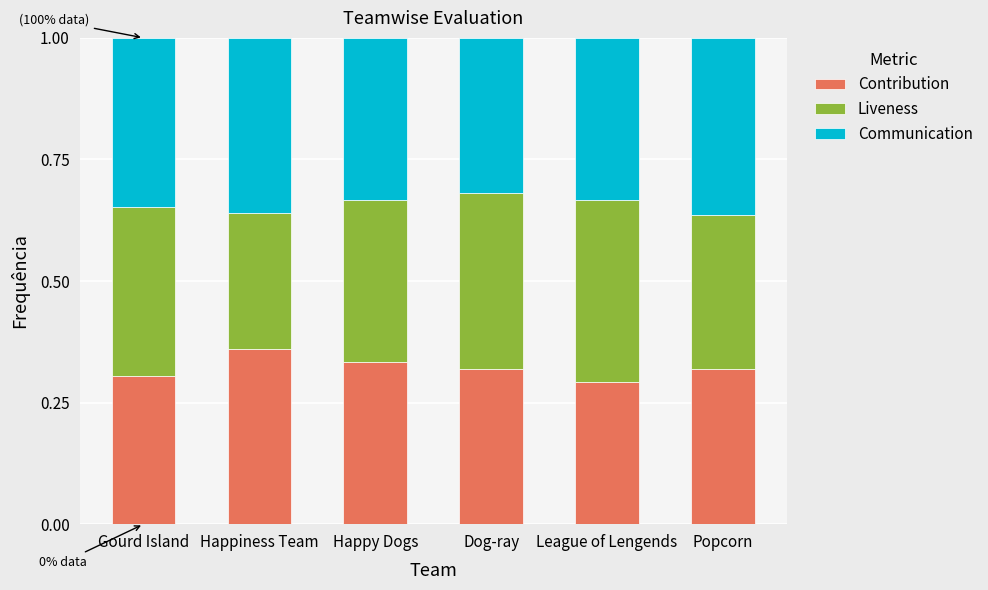

What is the total value across all series at Gourd Island?

1.0